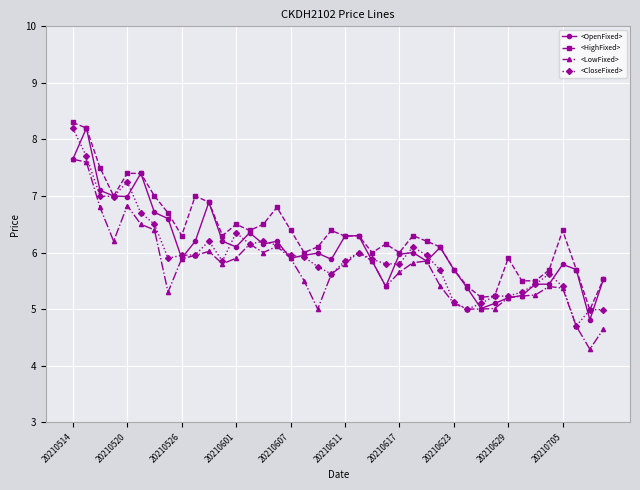

True or false: <HighFixed> has more than 1 interior local peaks.

True